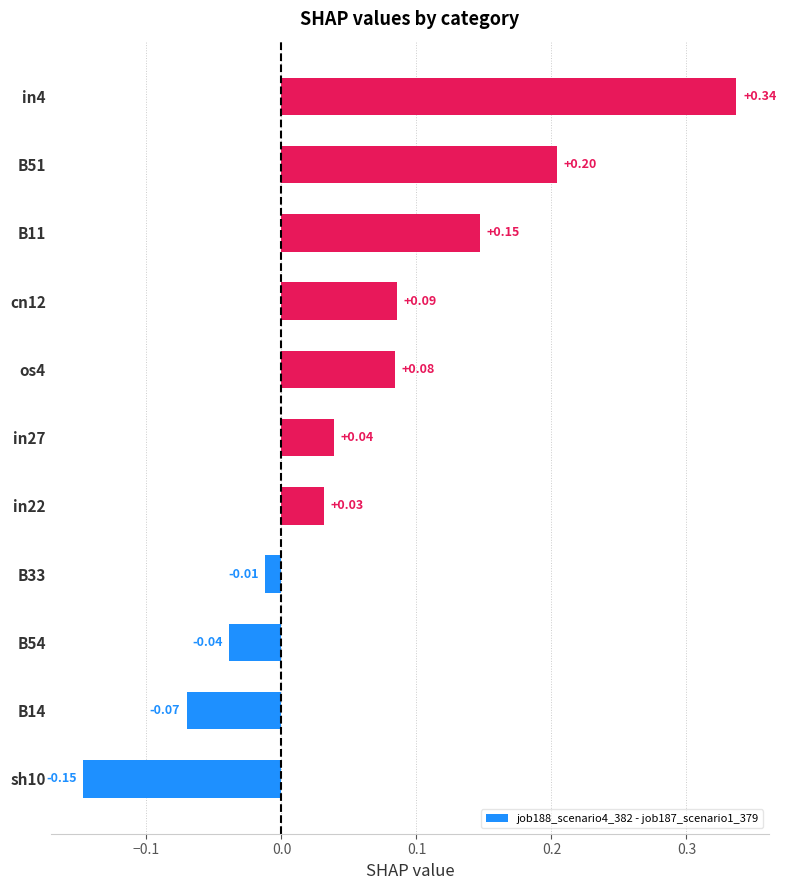

What is the sum of all values?

0.7